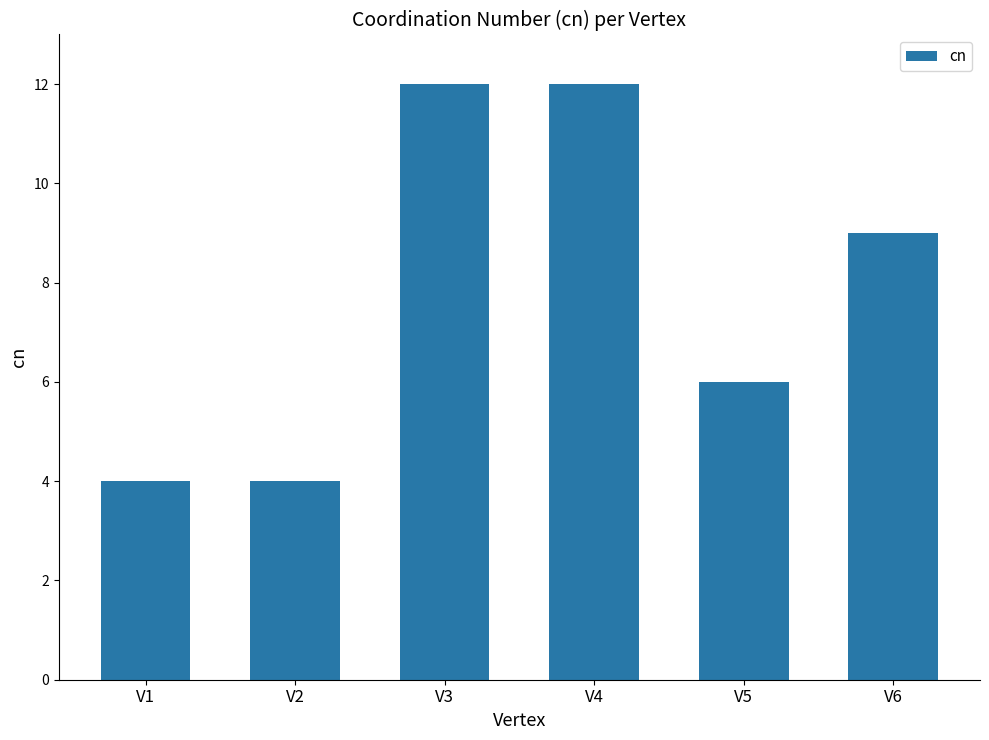

Reading left to right, transcribe all the data shown in this chart.

V1=4	V2=4	V3=12	V4=12	V5=6	V6=9